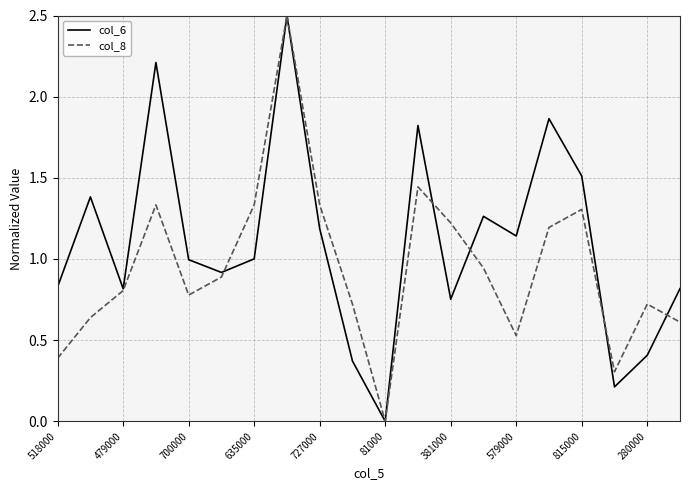

How many lines are shown in the chart?

2